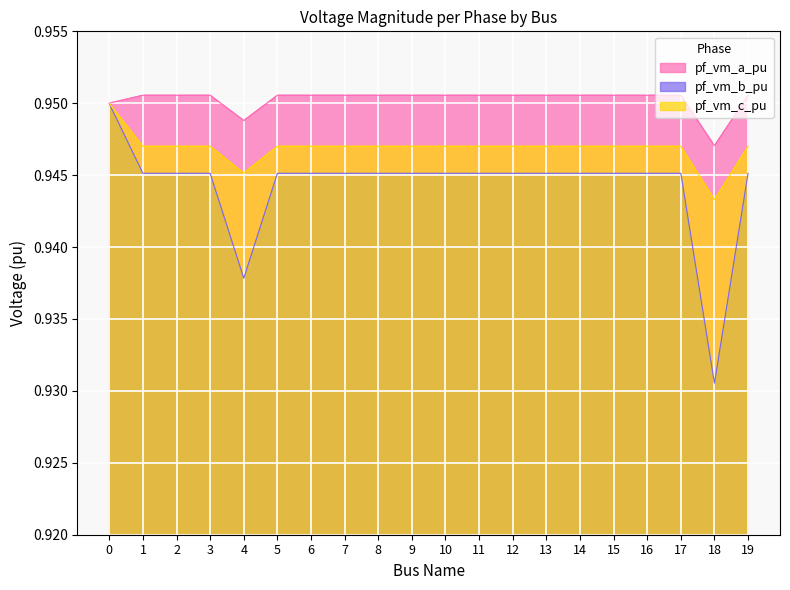

True or false: pf_vm_c_pu has a value of 0.5 at 3.

False